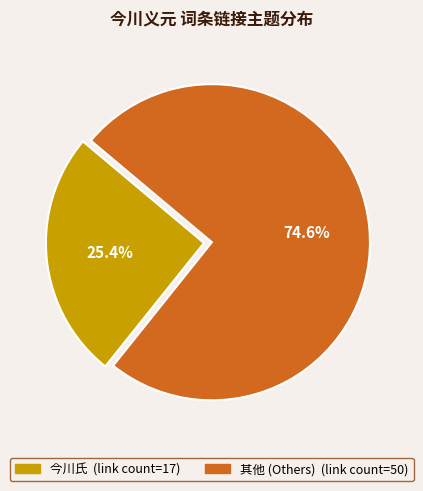

Does any single category account for the majority?

Yes